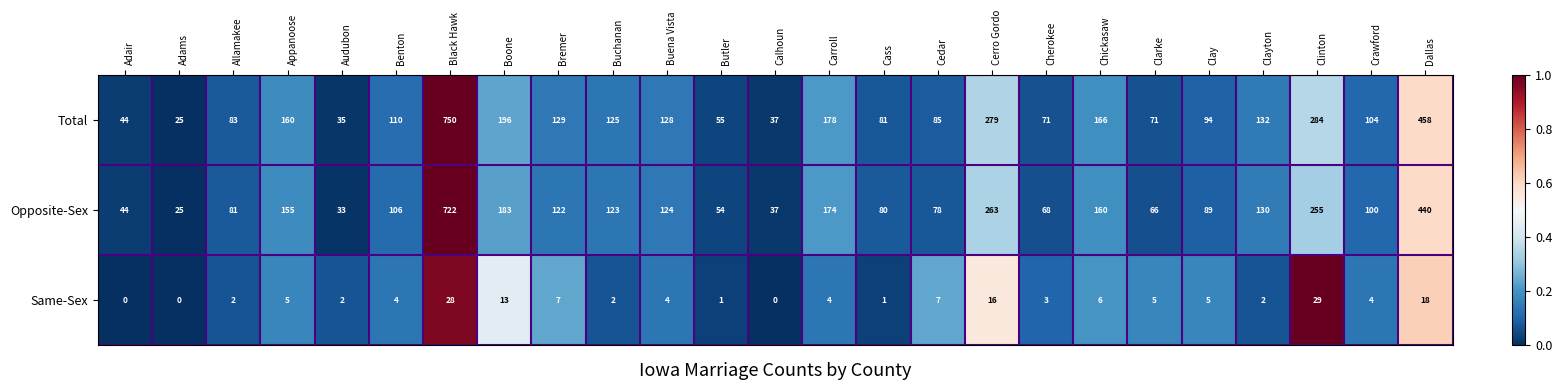

List the series in order of their peak value, highest first.

Total, Opposite-Sex, Same-Sex